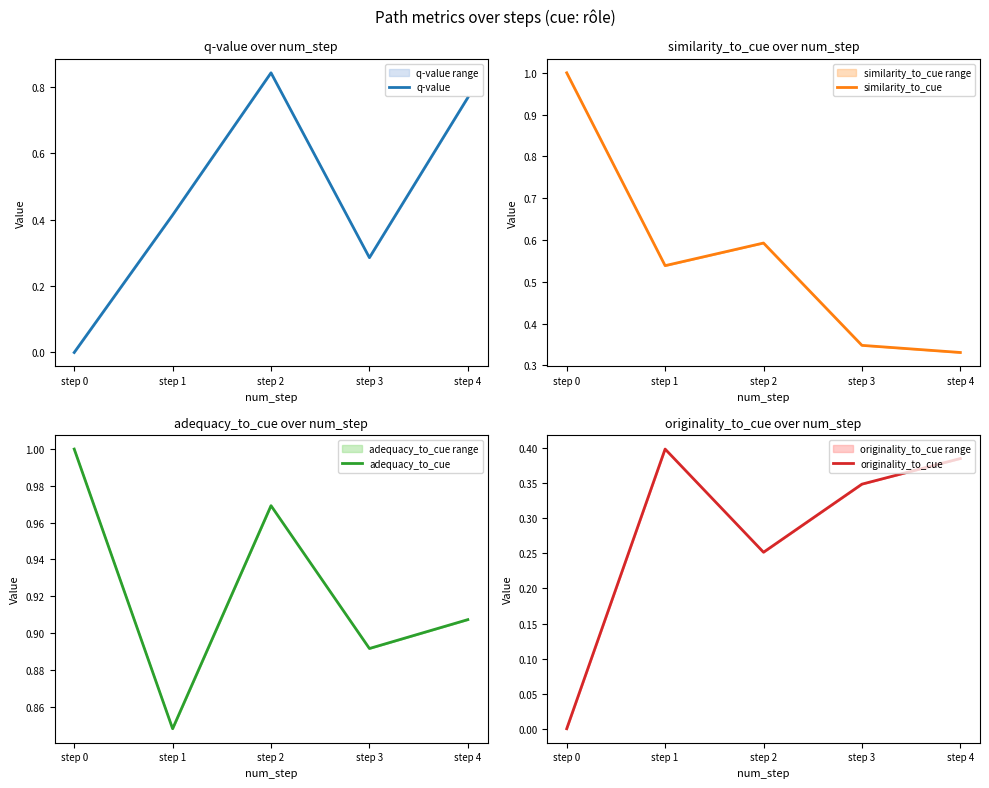

What is the value of the originality_to_cue point at the 2nd from the left?

0.4